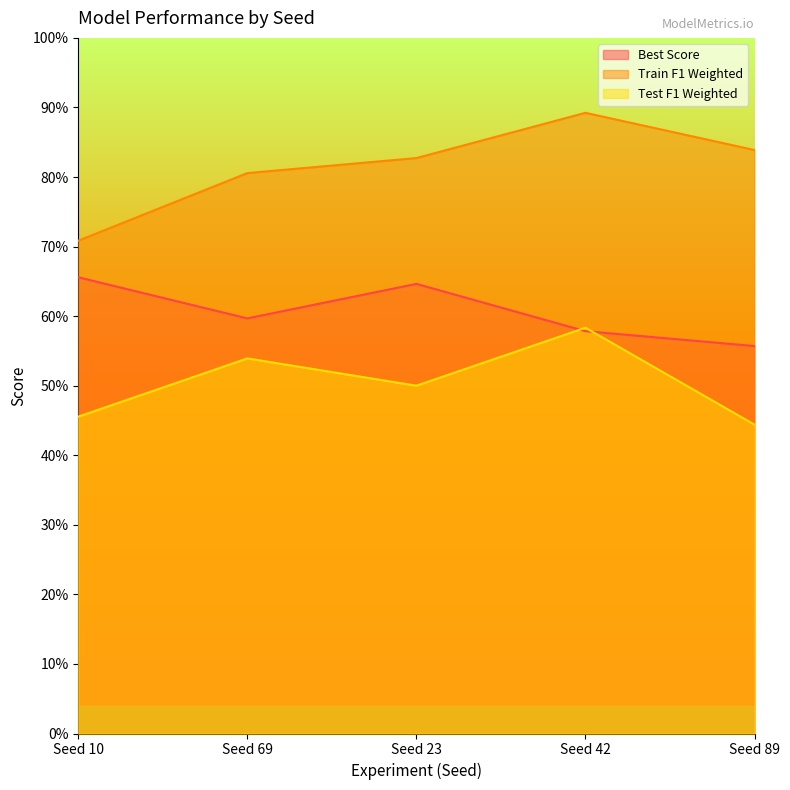

What is the label of the 4th point from the left?

Seed 42